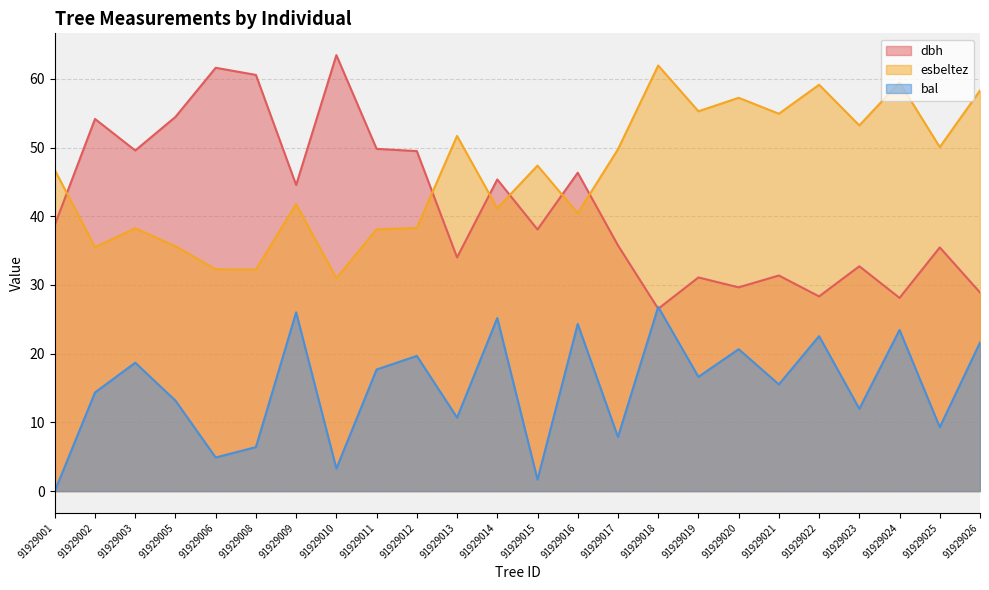

What are all the series names shown in the legend?

dbh, esbeltez, bal